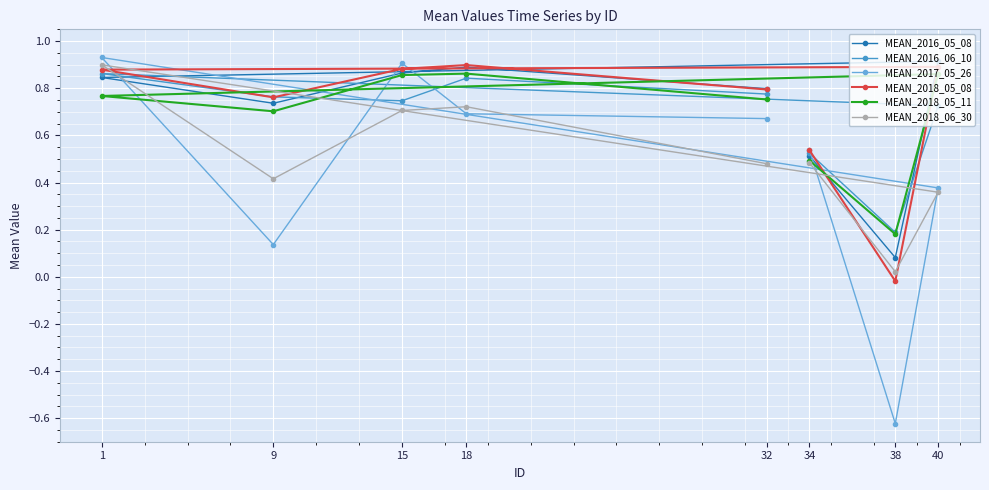

True or false: MEAN_2018_05_08 has more than 2 points higher than both neighbors.

False